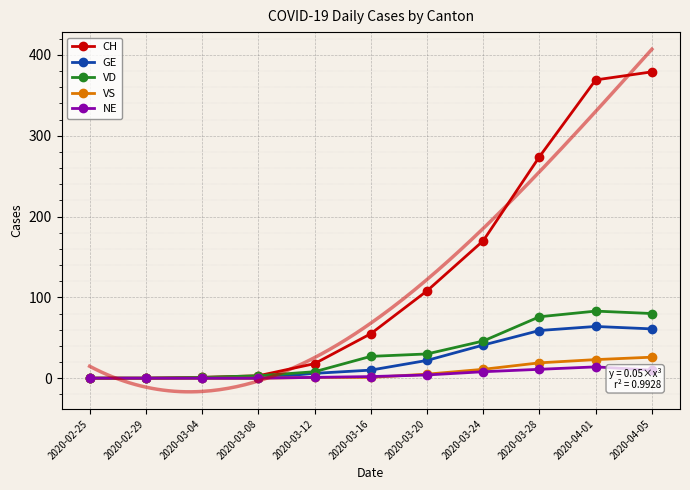

What is the value of the NE point at the 10th from the left?

14